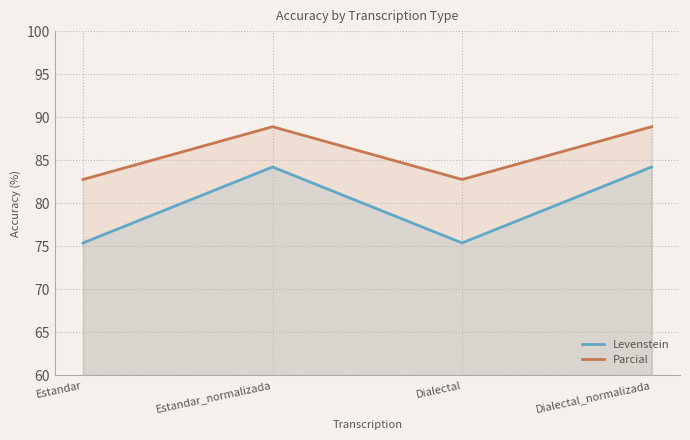

At which label is Parcial closest to 85?

Estandar